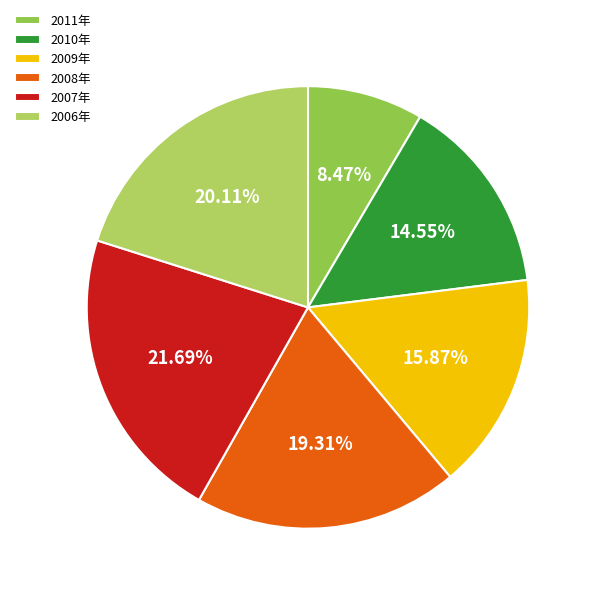

Between 2006年 and 2007年, which is larger?

2007年